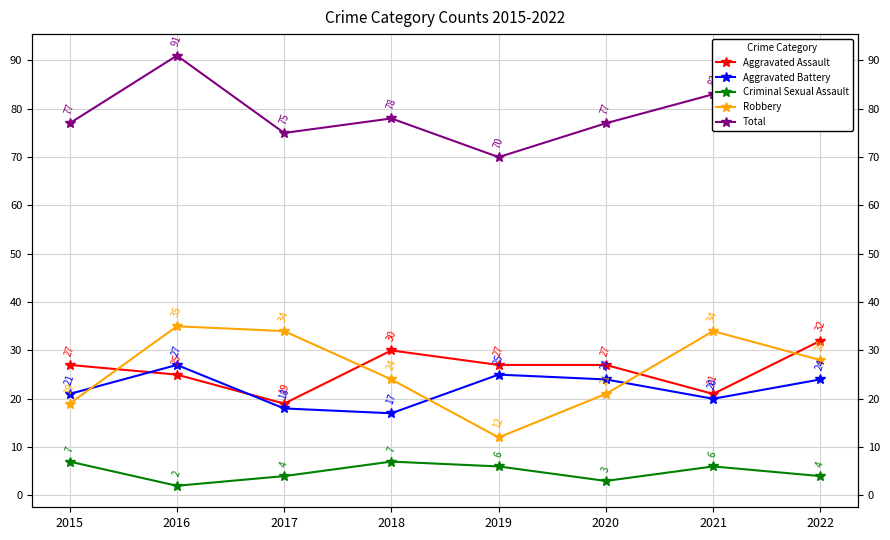

True or false: Aggravated Battery and Total intersect in this chart.

False